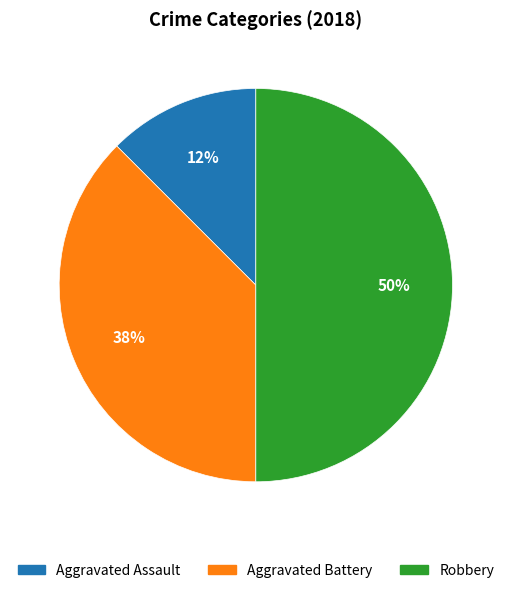

Approximately how many times larger is the value at Aggravated Assault compared to Aggravated Battery?

0.3